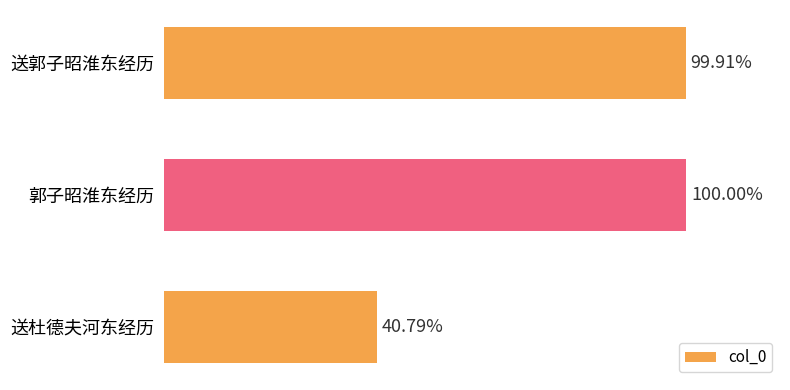

List the labels in order of value, largest first.

郭子昭淮东经历, 送郭子昭淮东经历, 送杜德夫河东经历